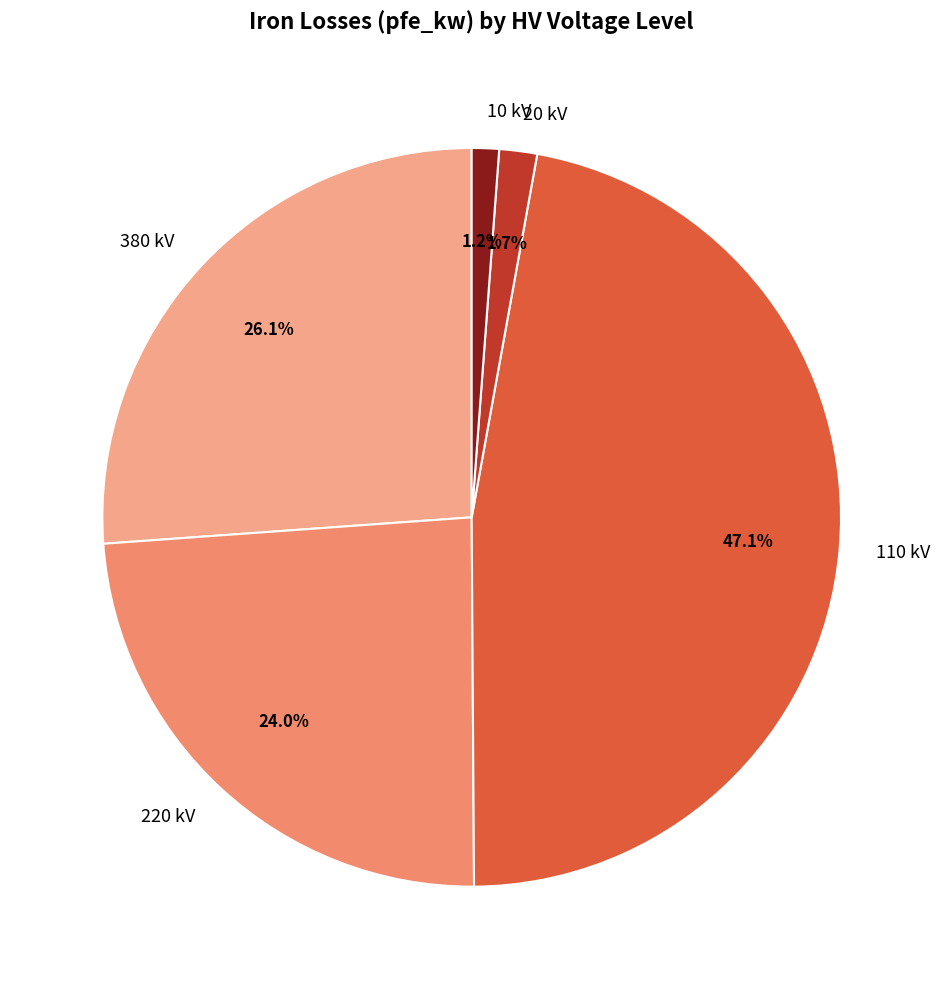

Combined, do 110 kV and 380 kV account for over 50%?

Yes